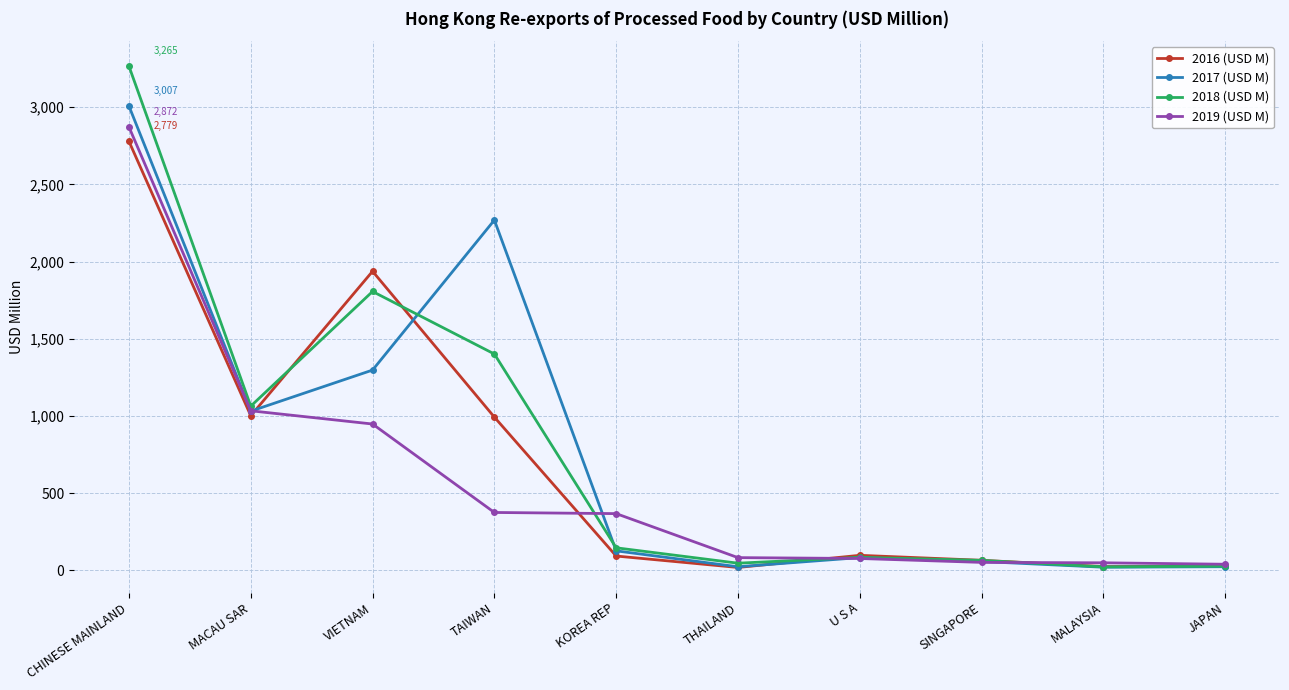

Does the chart have visible grid lines?

Yes